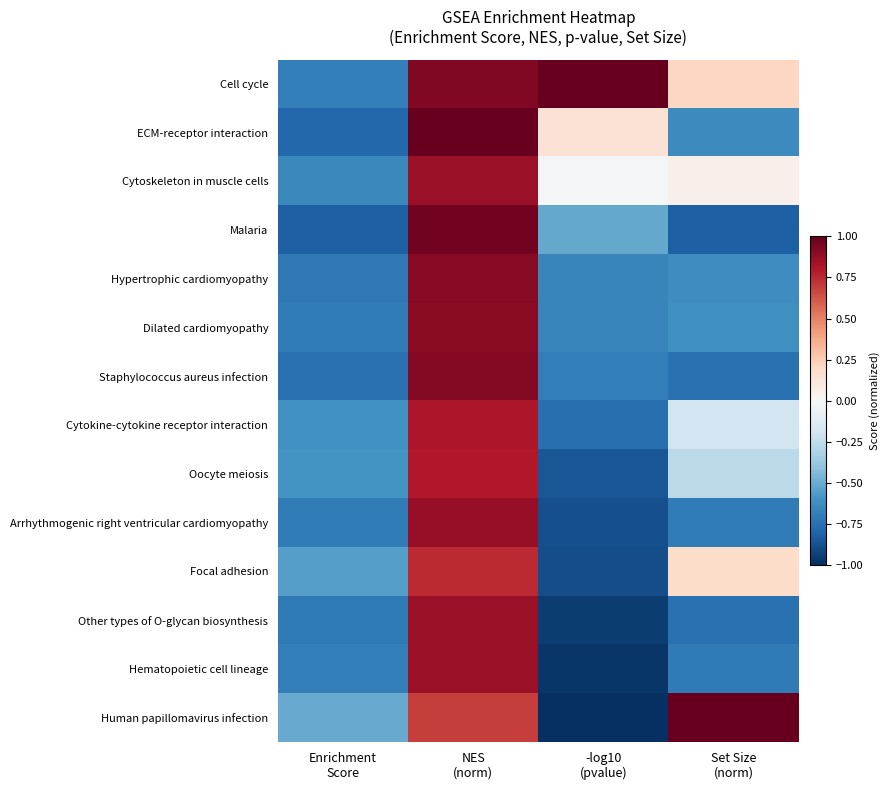

Which category has the highest value across all series?

-log10
(pvalue)